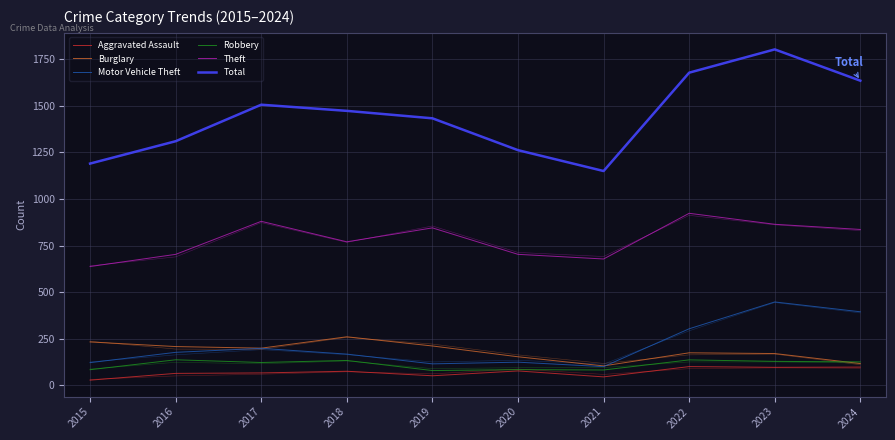

What are all the series names shown in the legend?

Aggravated Assault, Burglary, Motor Vehicle Theft, Robbery, Theft, Total